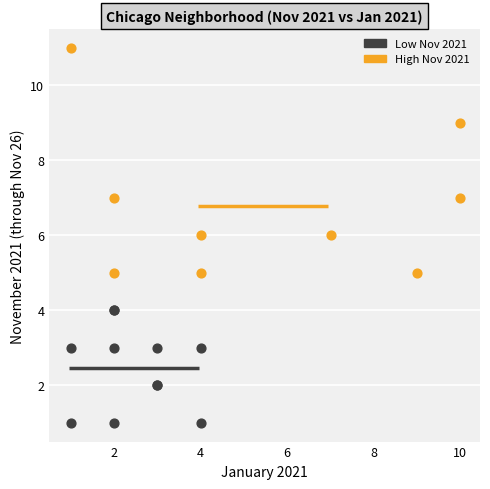

Which series contains the lowest Y value?

Low Nov 2021